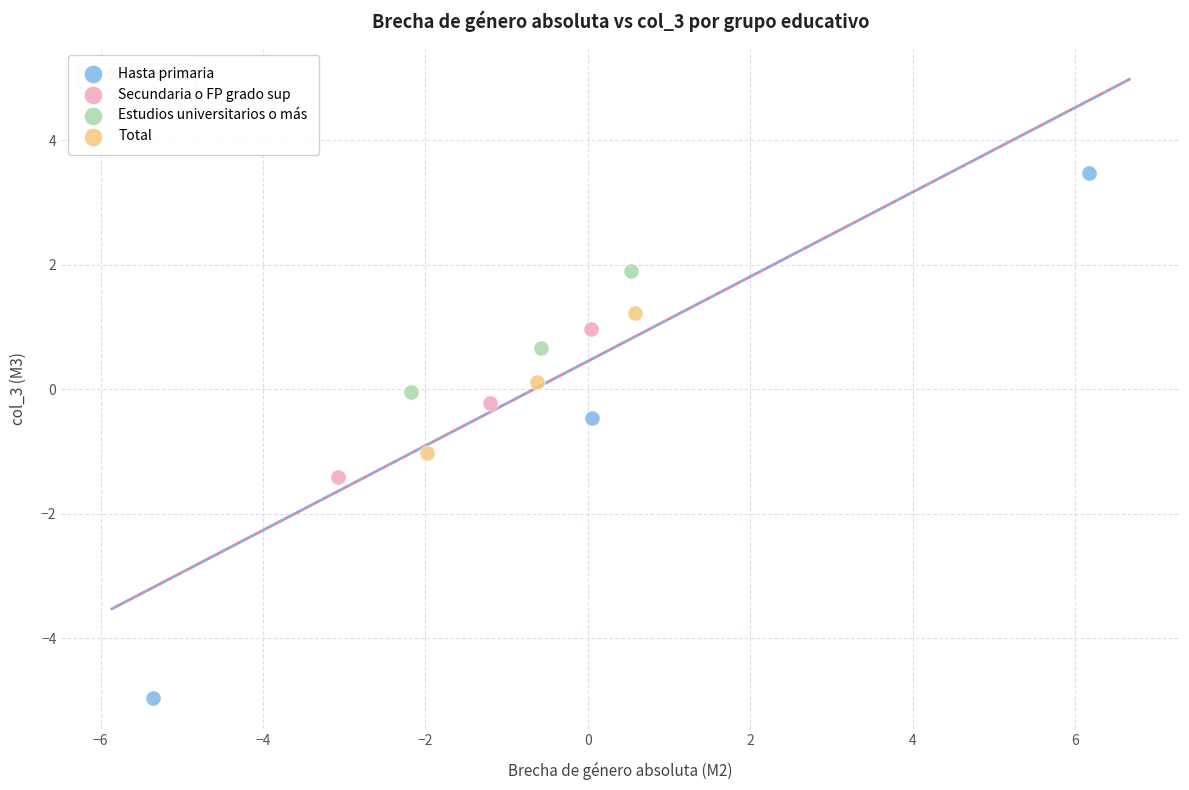

Which series contains the highest Y value?

Hasta primaria